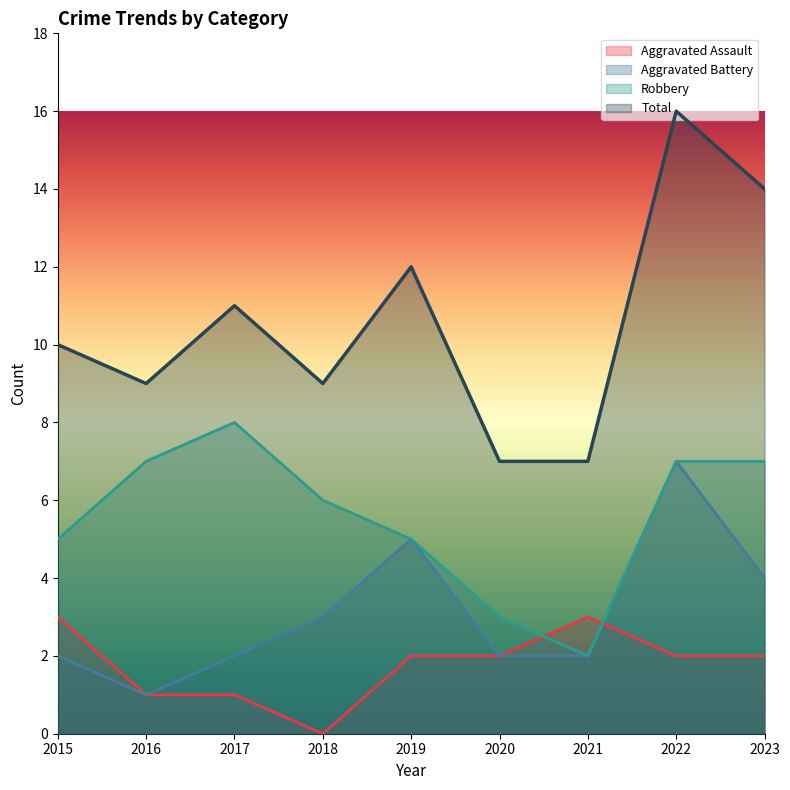

What is the sum of the Robbery values at 2020 and 2023?

10